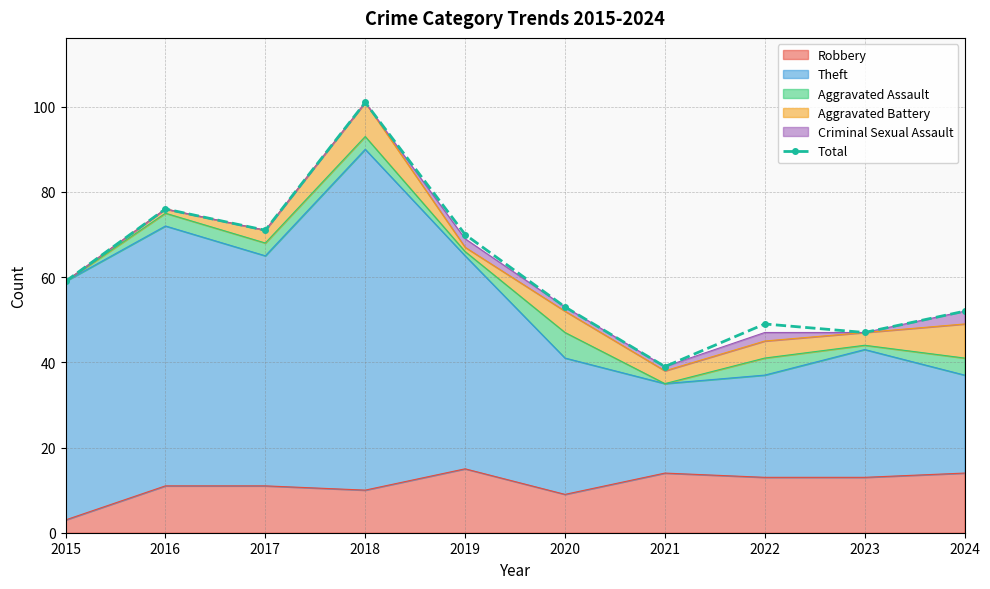

List the labels in order of value, smallest first.

2021, 2023, 2022, 2024, 2020, 2015, 2019, 2017, 2016, 2018